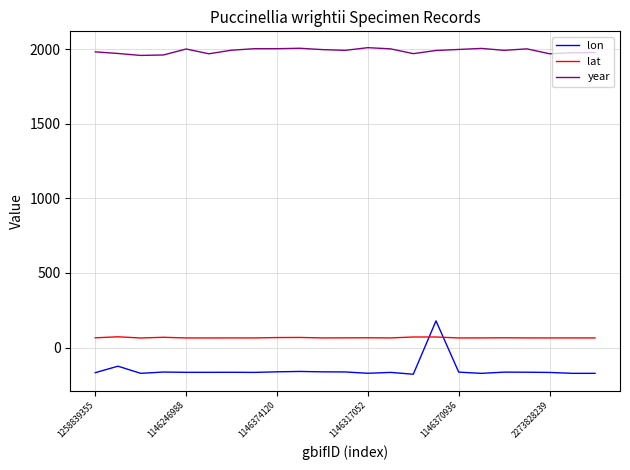

What is the maximum value for lat?

72.5